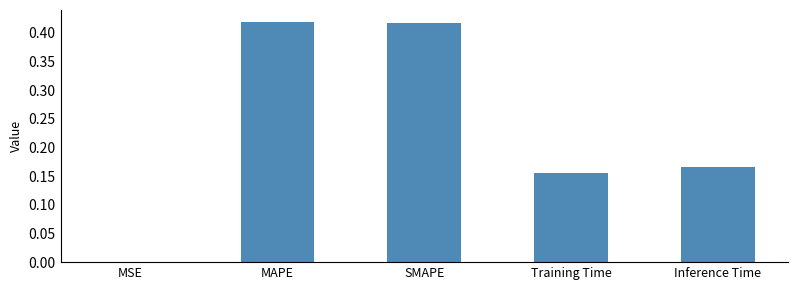

What is the sum of the values at SMAPE and MAPE?

0.8